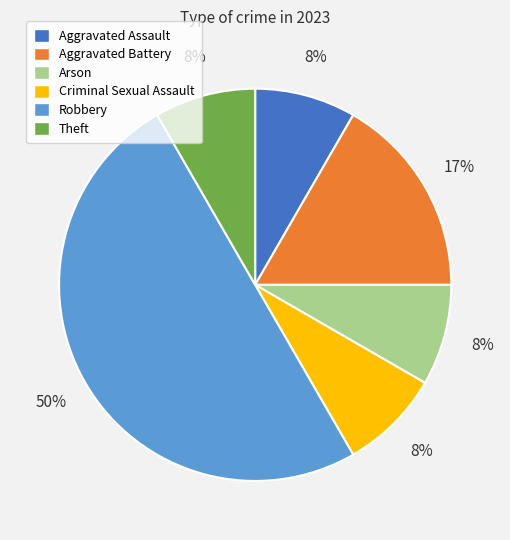

Is Aggravated Battery the majority of the pie?

No